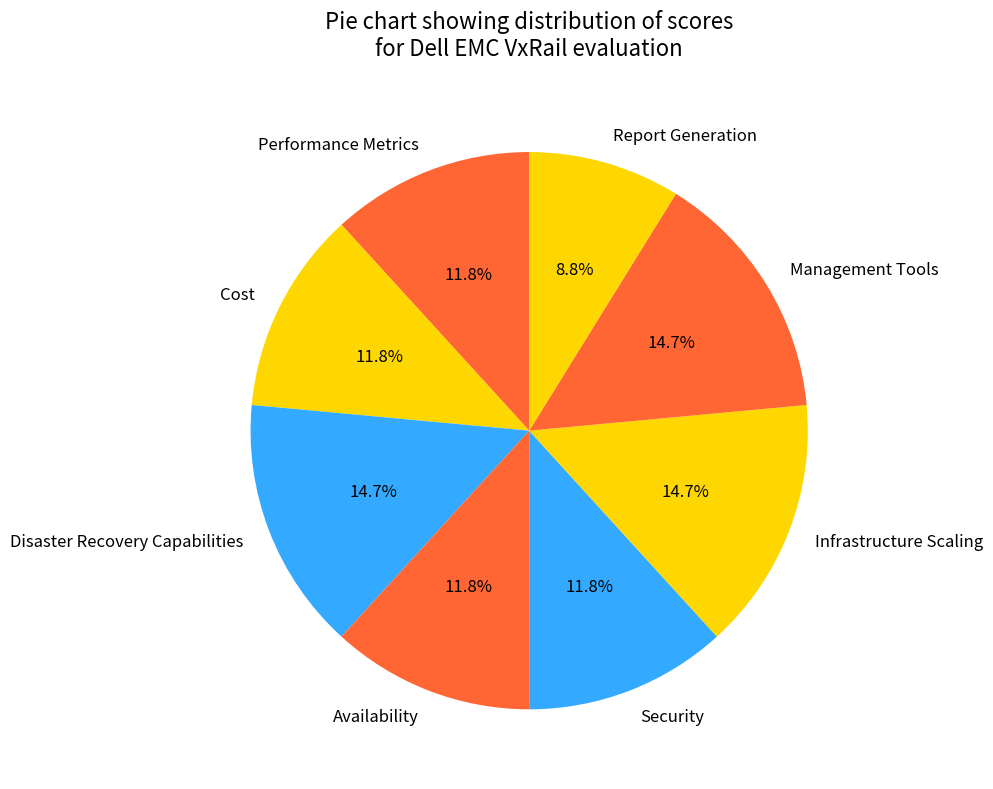

Does Disaster Recovery Capabilities account for over 50% of the chart?

No